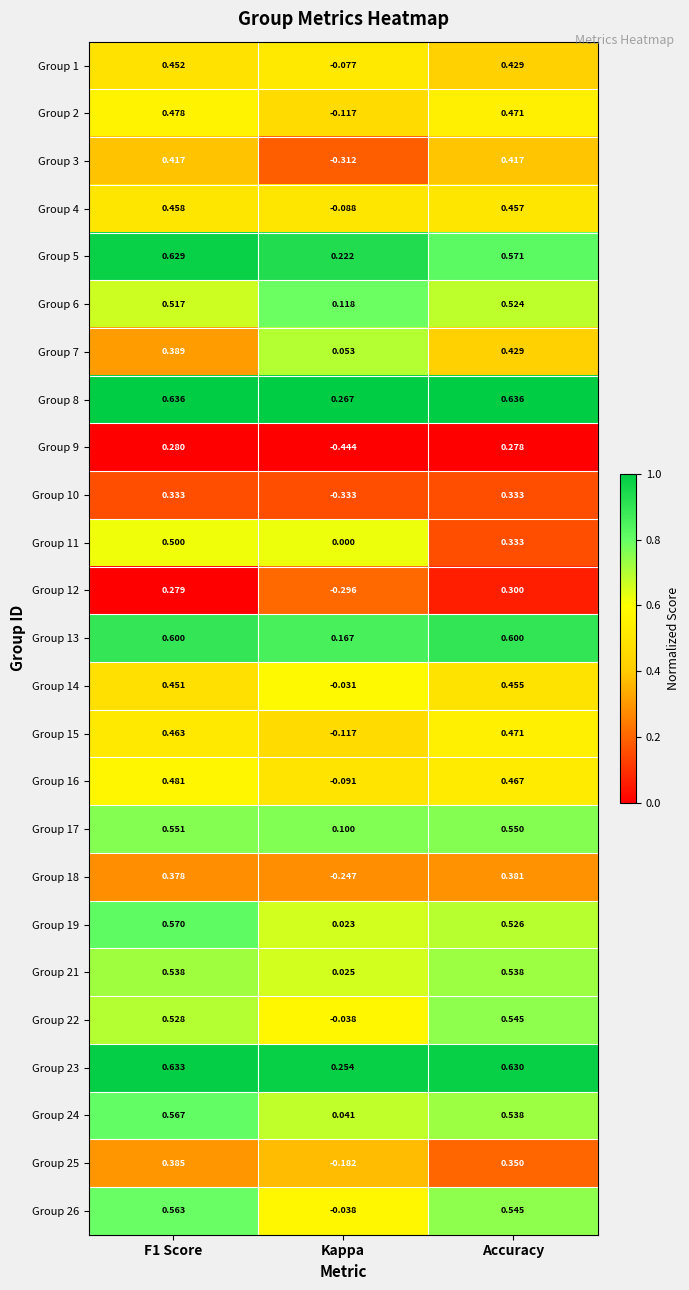

Which series has the largest range (max minus min)?

Group 3